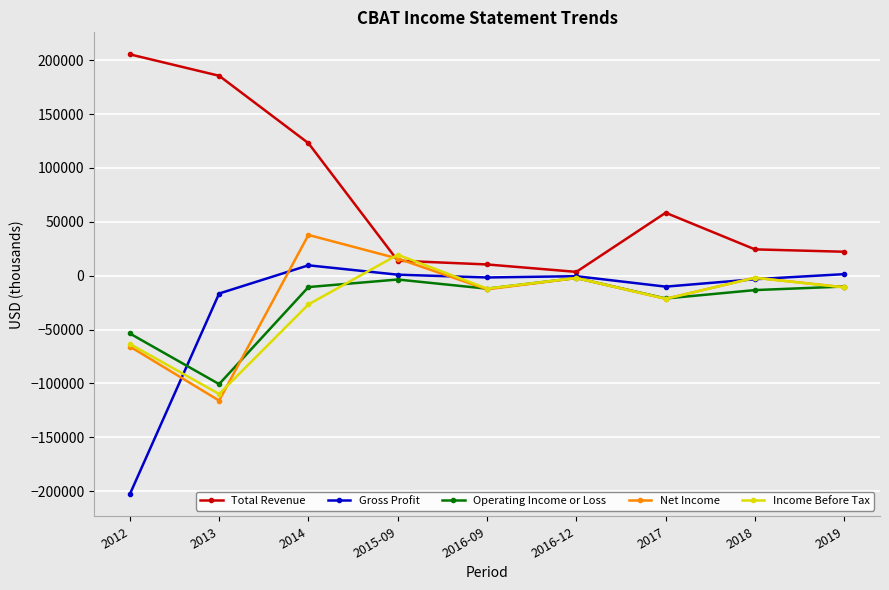

What is the value of the Net Income point at the 1st from the left?

-65800